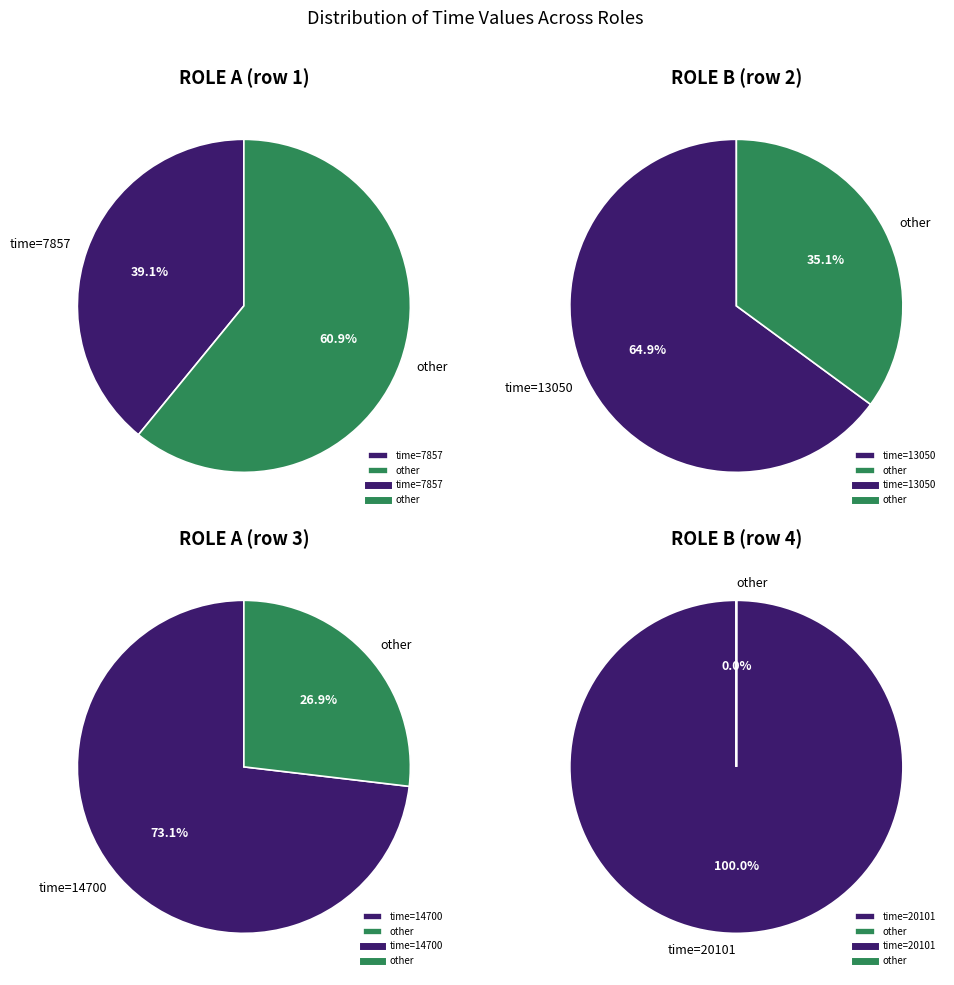

Which series has the largest range (max minus min)?

Role B